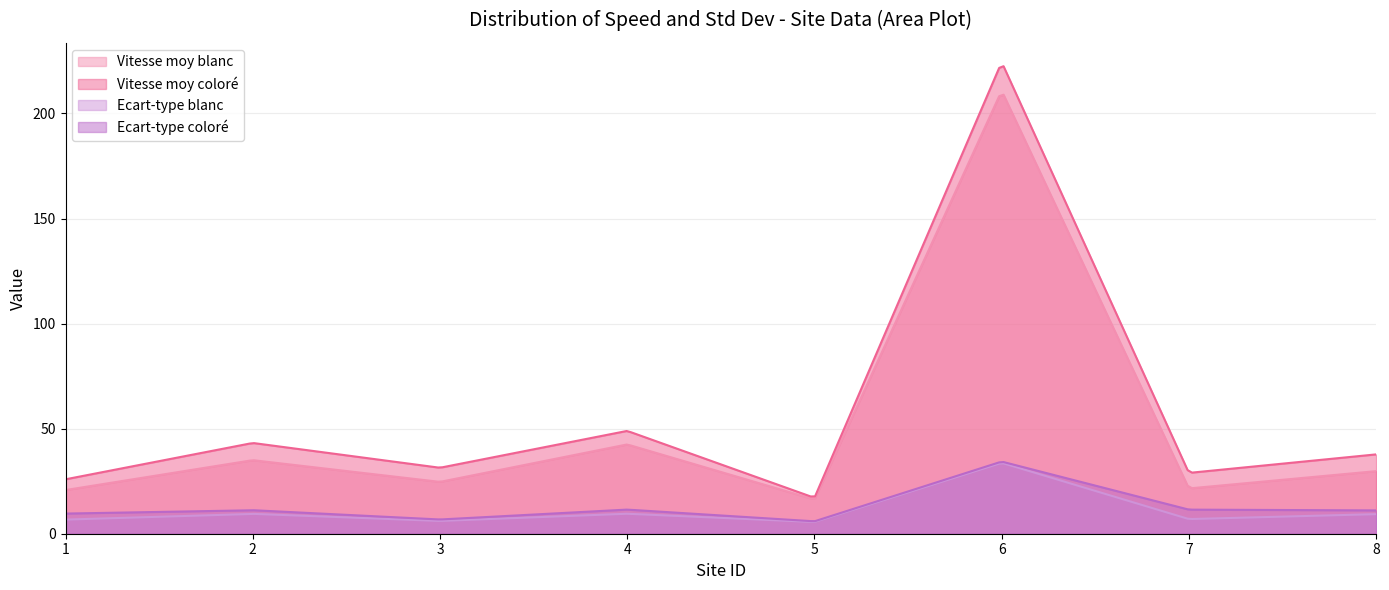

How many lines are shown in the chart?

4